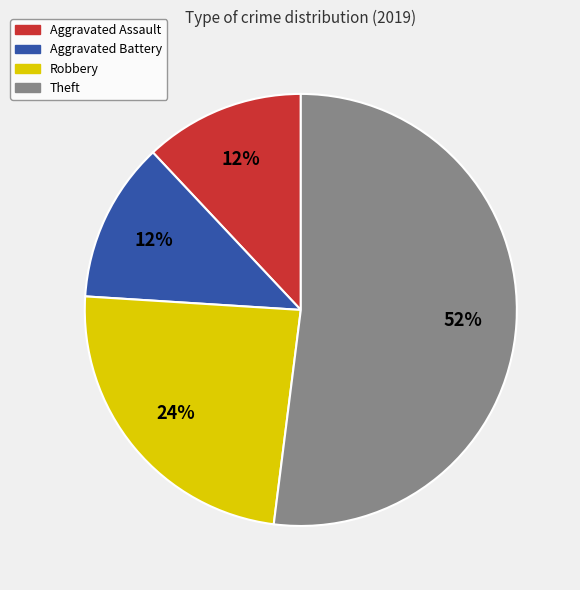

The Aggravated Assault slice represents 12% of the pie. True or false?

True